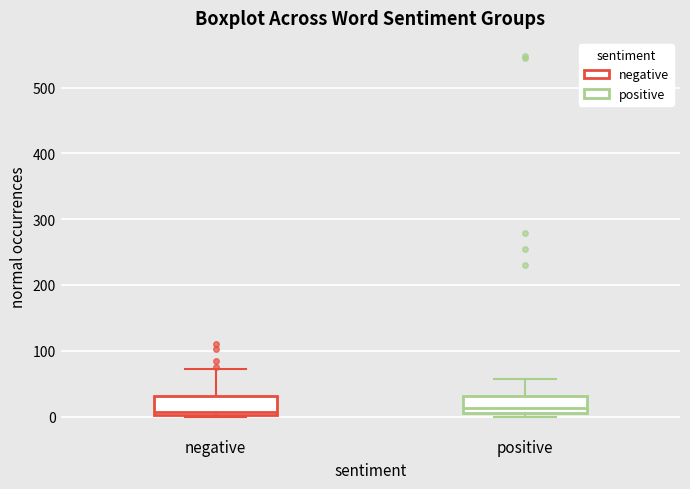

Reading left to right, transcribe this box plot: for each box, give where its median line is, the range the box spans, and where its two whiskers end, as read against the y-axis. The values are not printed on the chart, so give them approximately, as read against the axis.

negative: median 10, box 0 to 30, whiskers 0 to 70
positive: median 10 (just above the box's lower edge), box 10 to 30, whiskers 0 to 60